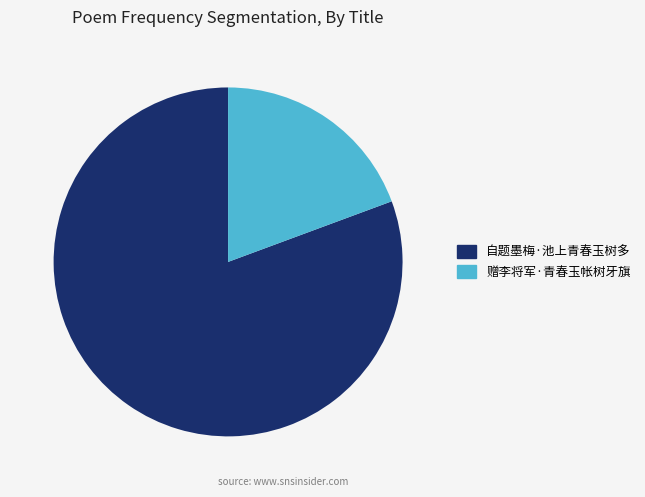

Is it true that 赠李将军·青春玉帐树牙旗 is 19% of the pie?

True